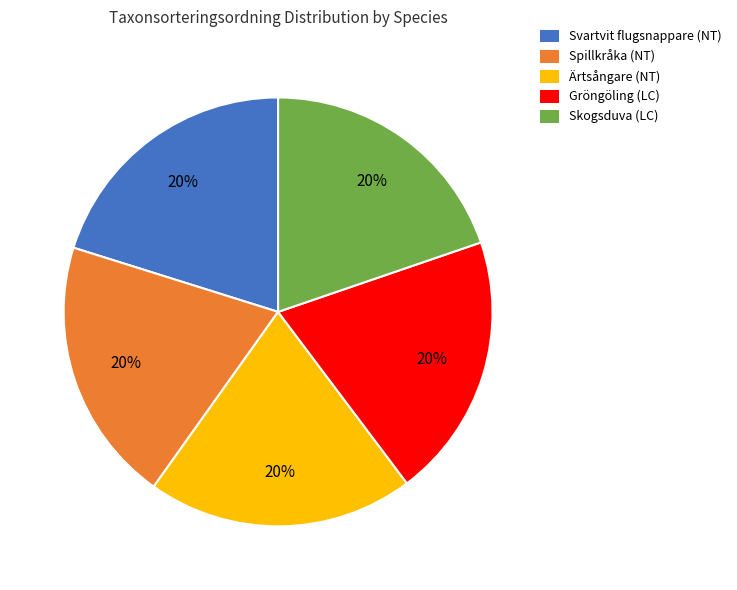

To the nearest percent, what portion does Ärtsångare (NT) represent?

20%